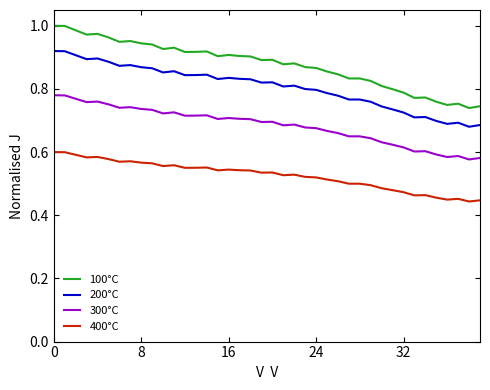

True or false: 200°C and 300°C cross at least once.

False